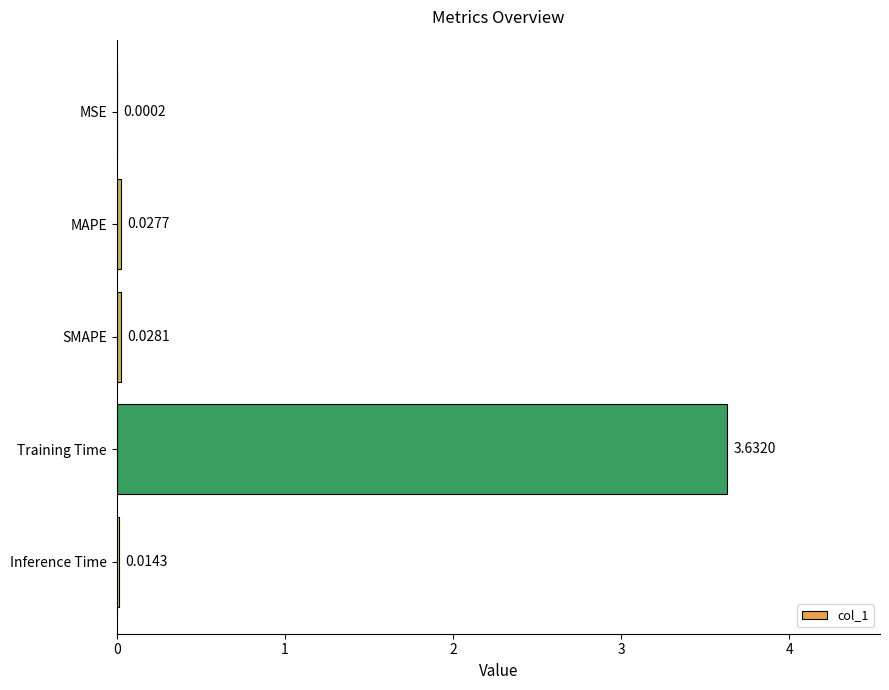

Which has a higher value, MAPE or MSE?

MAPE